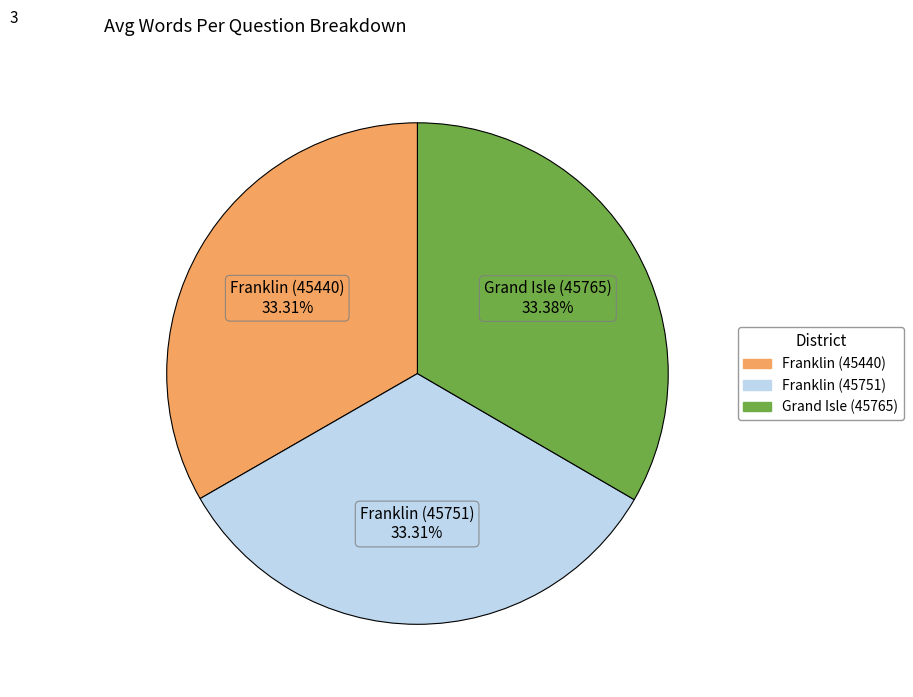

Do Franklin (45751) and Grand Isle (45765) together represent more than half of the pie?

Yes